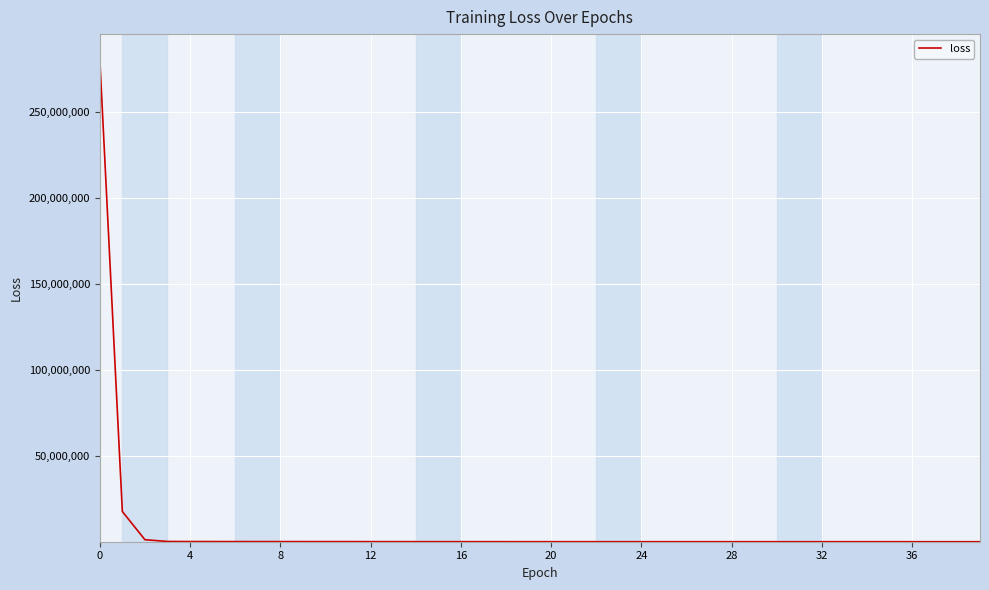

What is the difference between the maximum and minimum values?

281108515.8